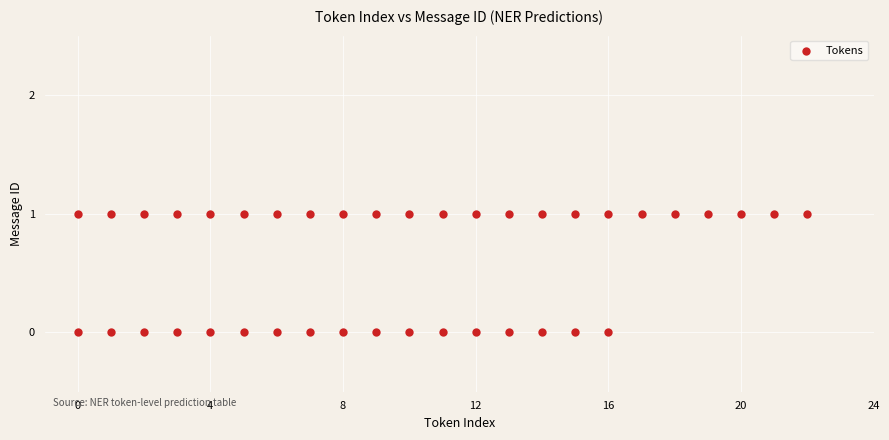

What is the range of X values (max minus min)?

22